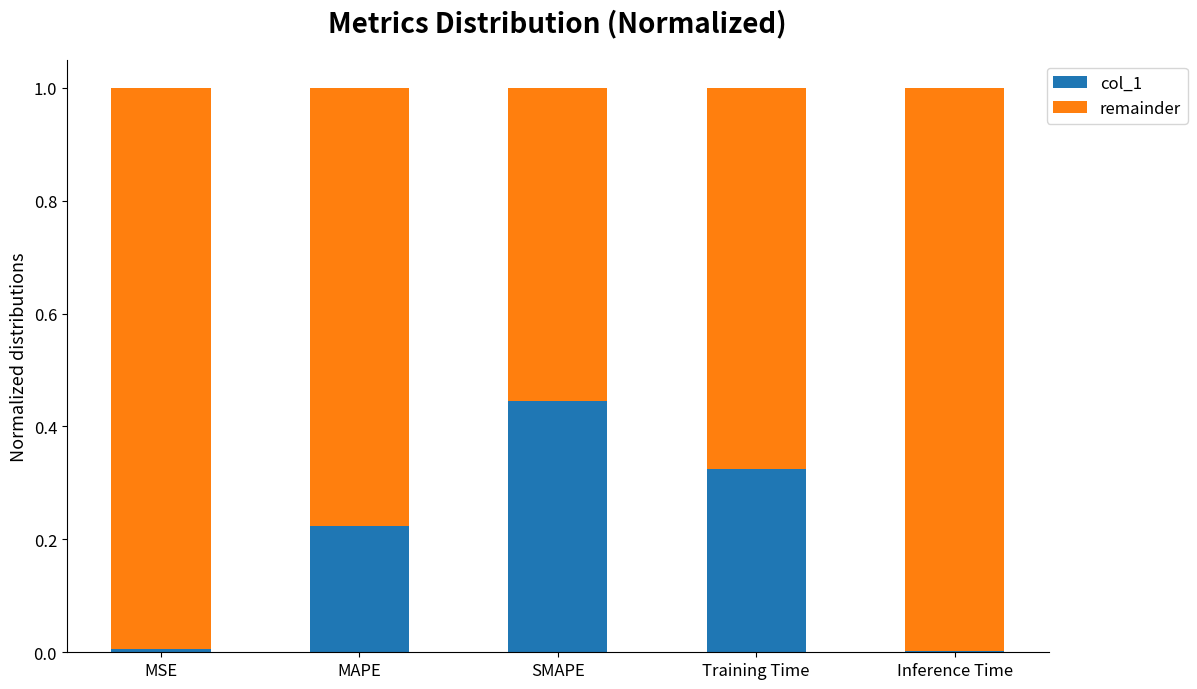

What is the total value across all series at MAPE?

1.0